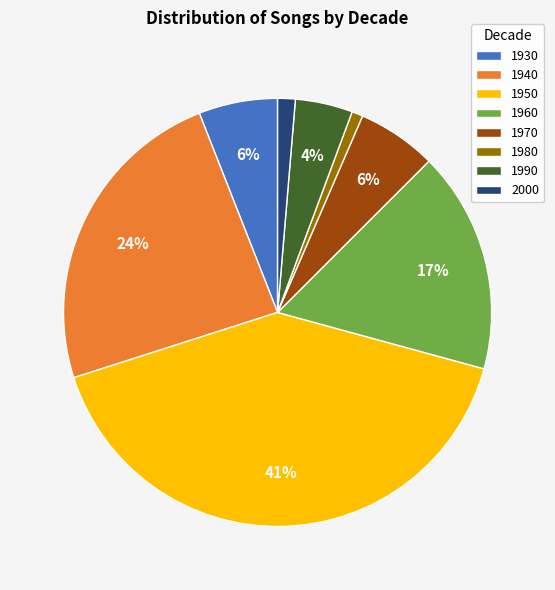

Does 1960 account for over 50% of the chart?

No